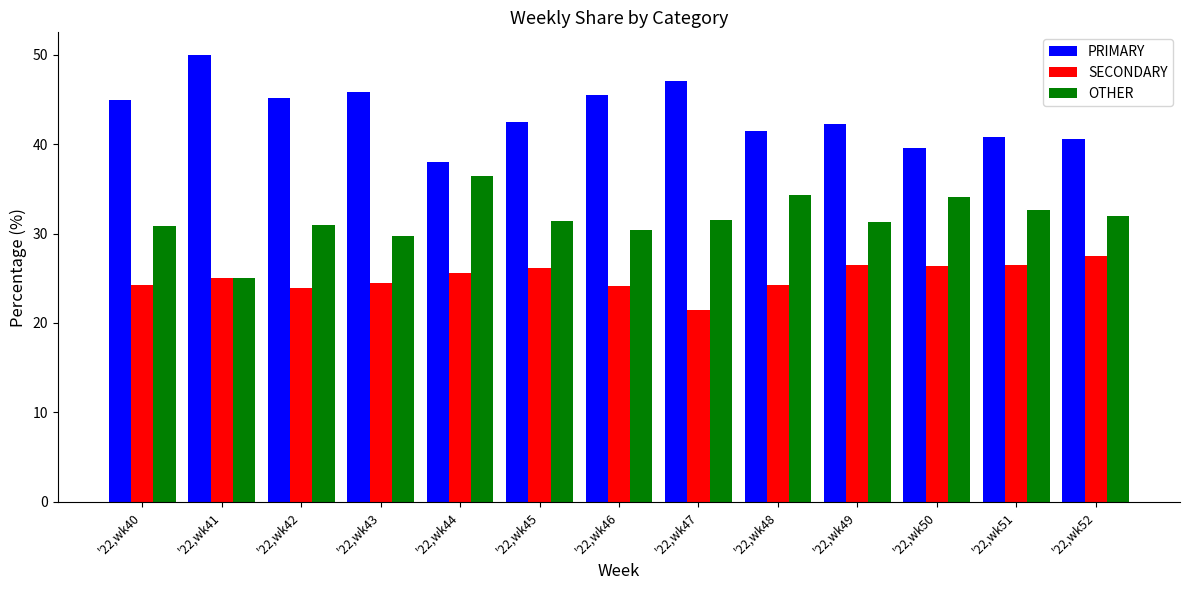

Which category has the highest value in the SECONDARY series?

'22,wk52